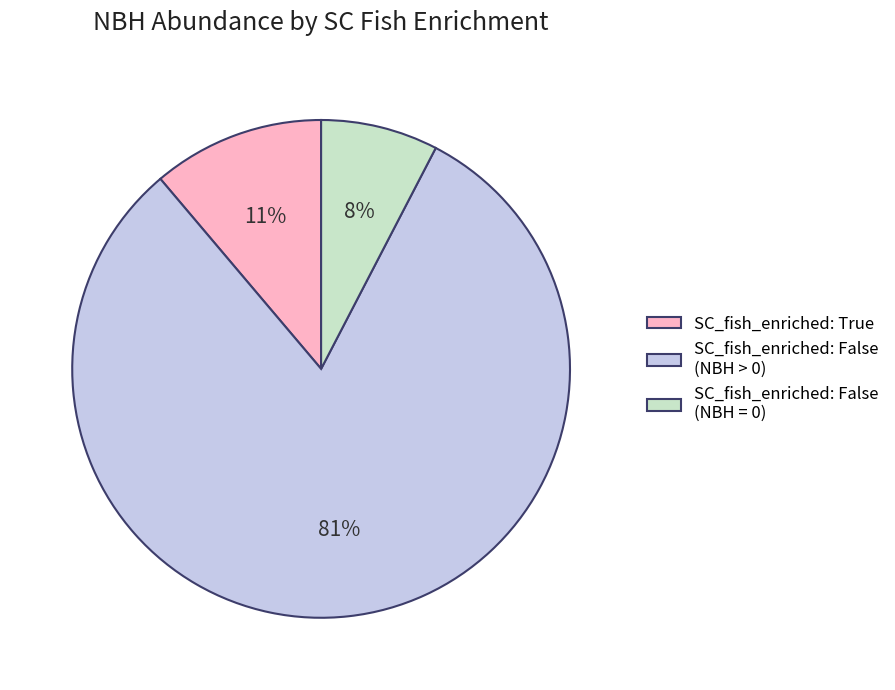

True or false: SC_fish_enriched: False (NBH > 0) accounts for 81% of the total.

True